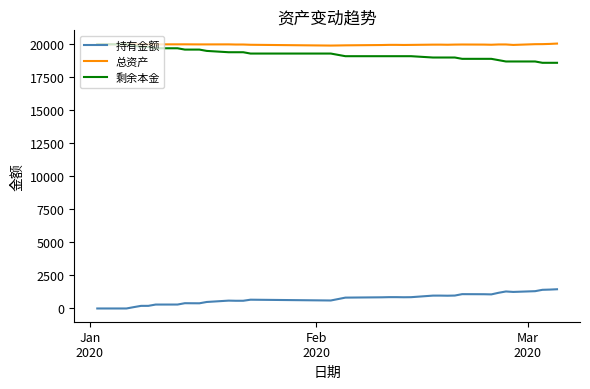

Which series has the largest total across all categories?

总资产